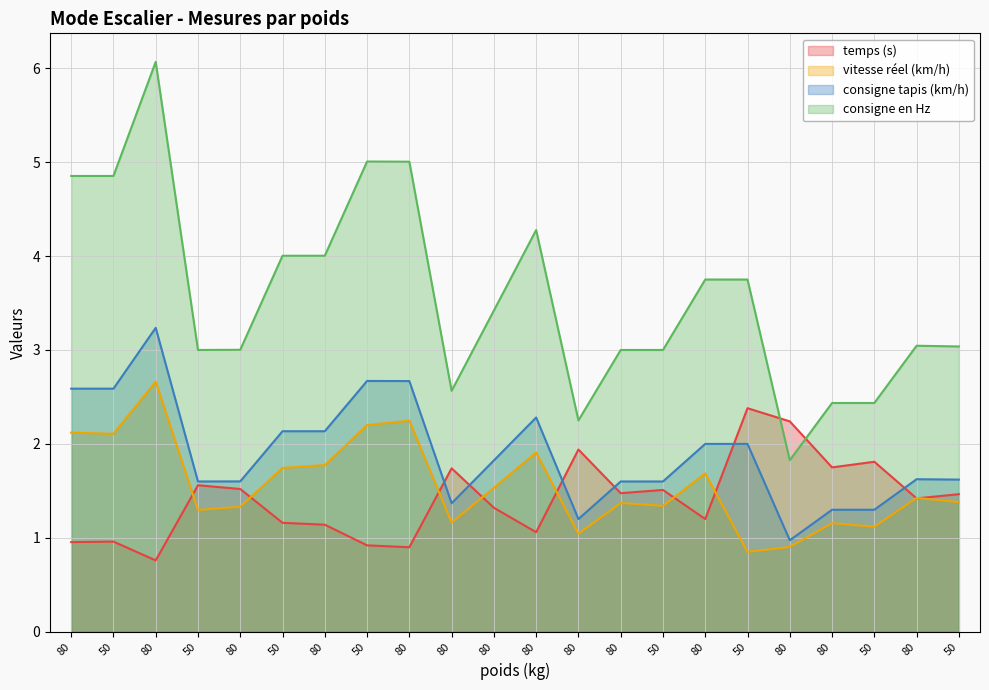

The consigne tapis (km/h) series shows 5.6 at 80. True or false?

False